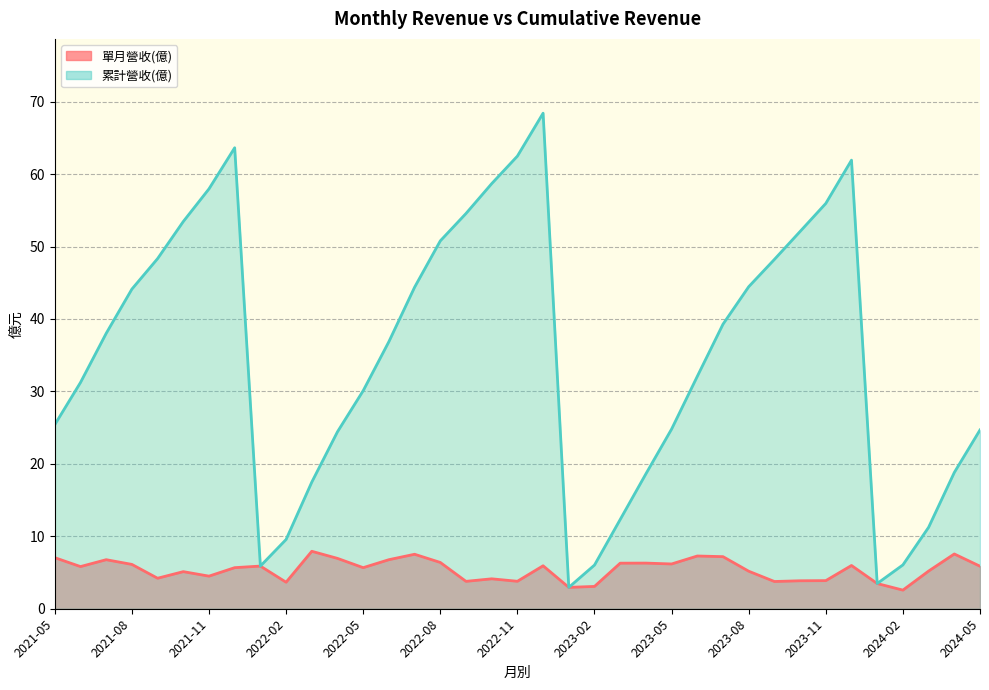

Which label corresponds to the largest value in the chart?

2022-12